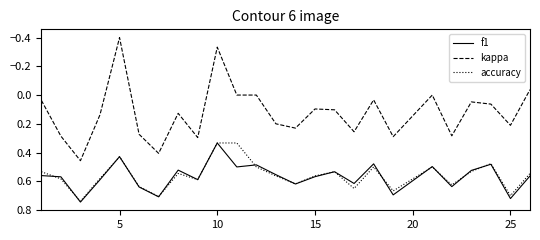

Which series has the largest range (max minus min)?

kappa